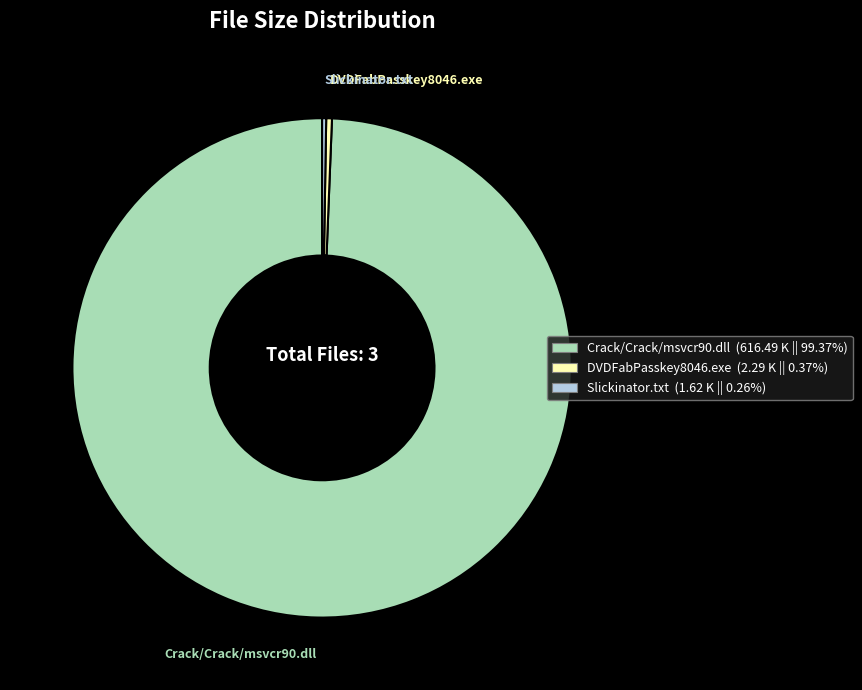

Is the sum of DVDFabPasskey8046.exe and Crack/Crack/msvcr90.dll greater than half?

Yes